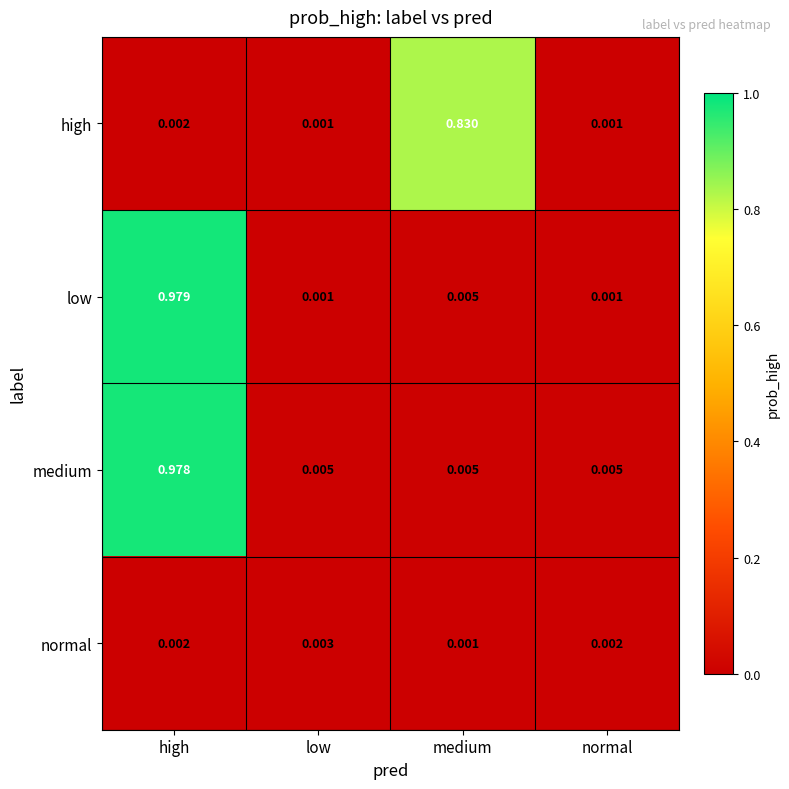

At which label does low reach its peak?

high